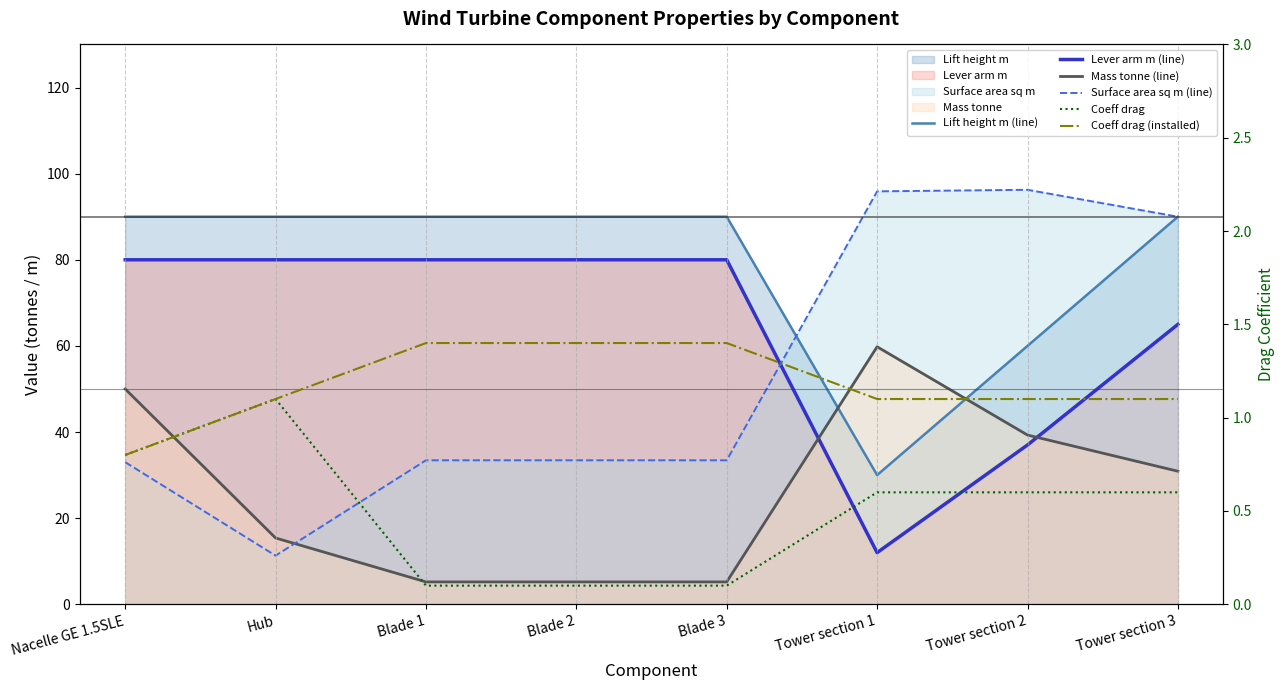

What is the difference between the second highest and second lowest values in the Surface area sq m (line) series?

62.9